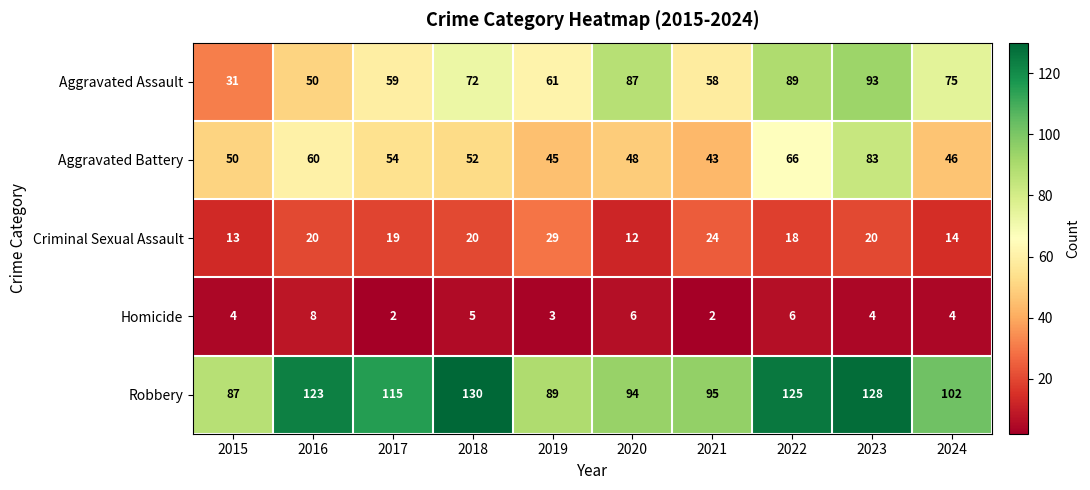

What is the approximate value of Robbery at 2016, to the nearest 10?

120